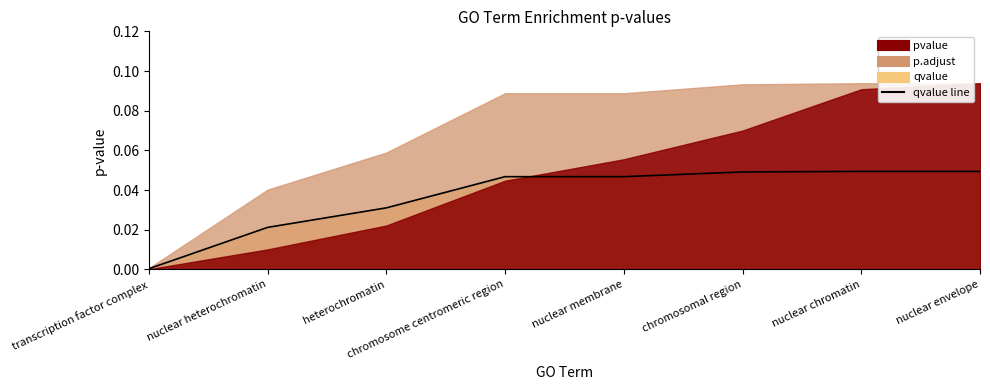

What is the label of the 2nd point from the right?

nuclear chromatin